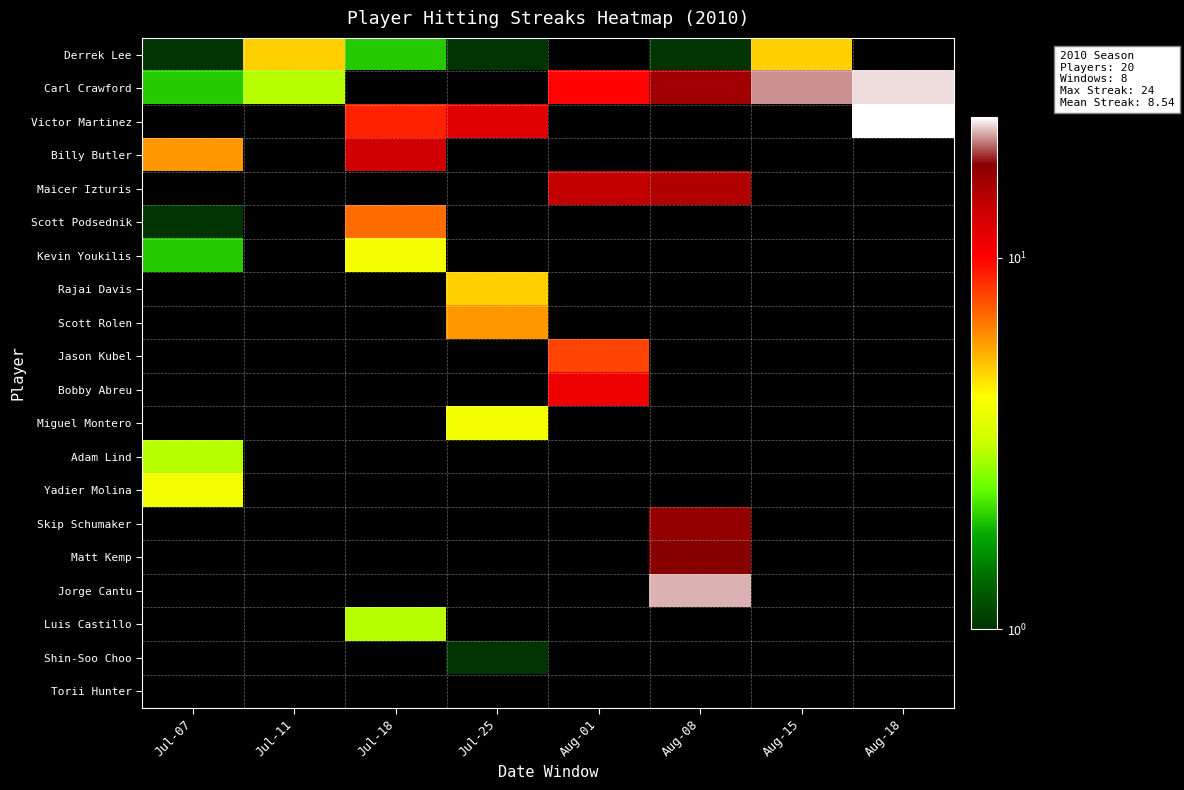

List the series in order of their peak value, highest first.

Carl Crawford, Victor Martinez, Billy Butler, Maicer Izturis, Scott Podsednik, Derrek Lee, Yadier Molina, Skip Schumaker, Matt Kemp, Jorge Cantu, Luis Castillo, Shin-Soo Choo, Torii Hunter, Kevin Youkilis, Rajai Davis, Scott Rolen, Jason Kubel, Bobby Abreu, Miguel Montero, Adam Lind